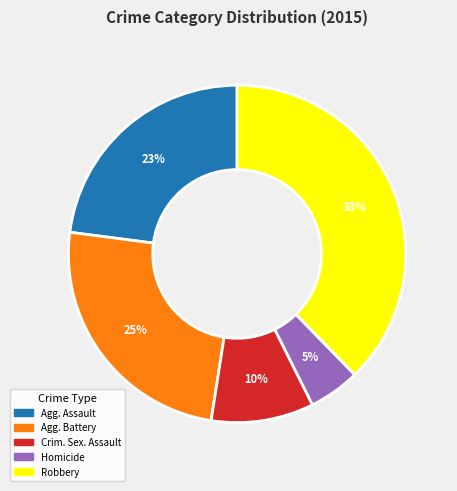

Does any single category account for the majority?

No